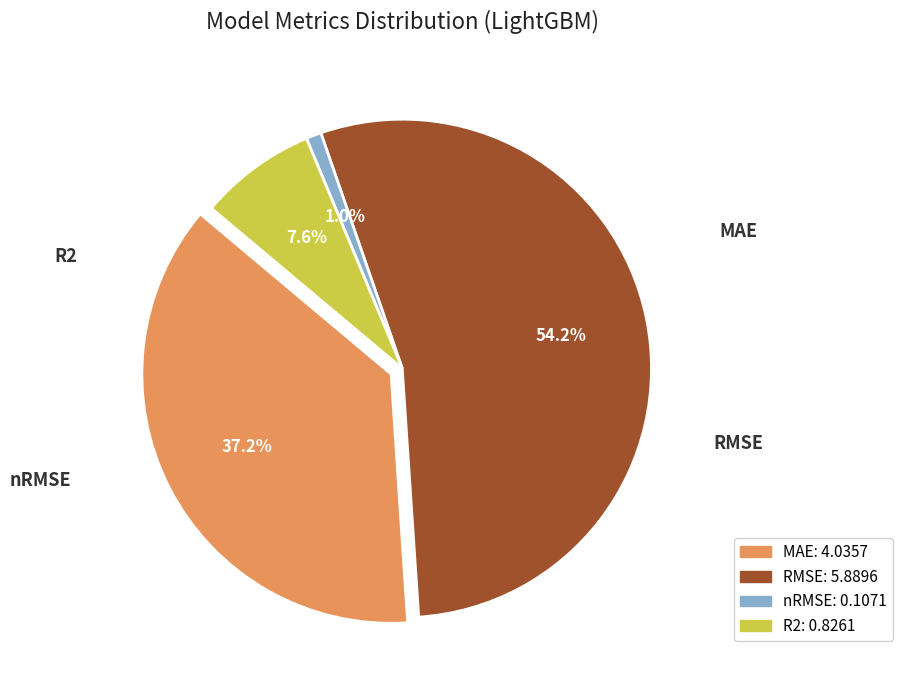

How many segments does this pie chart have?

4